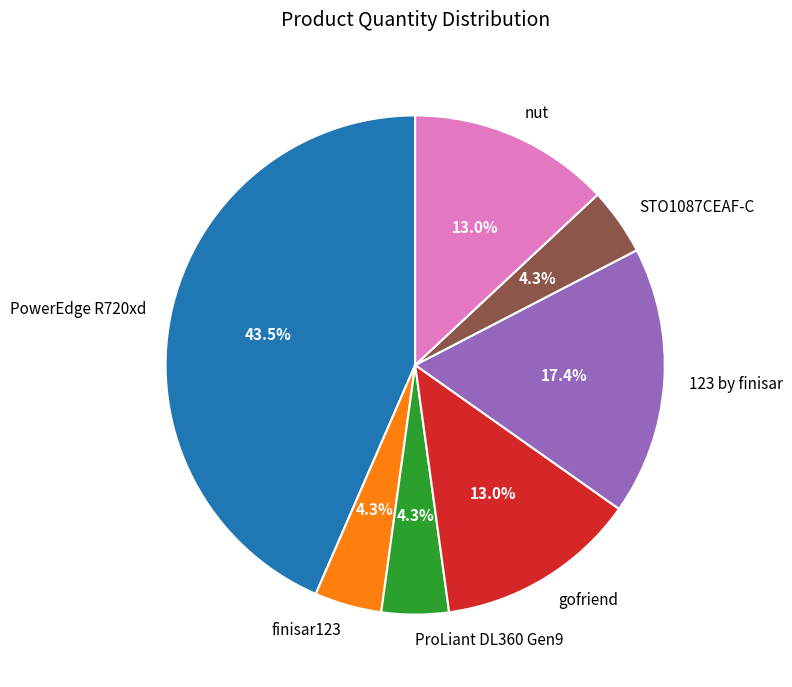

Is ProLiant DL360 Gen9 the majority of the pie?

No